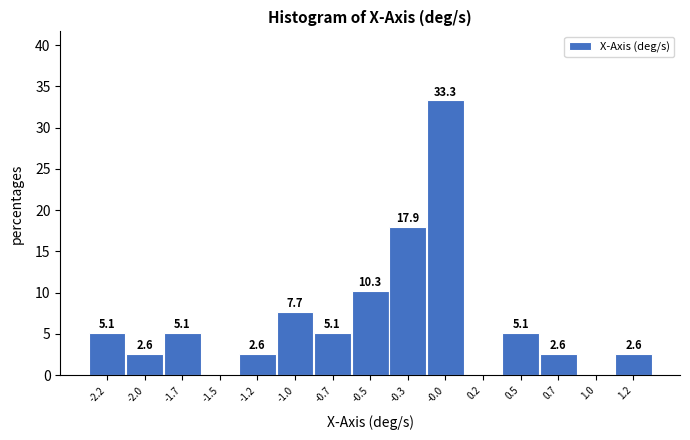

Reading left to right, what are all the values shown in this chart?

-2.2=5.1	-2.0=2.6	-1.7=5.1	-1.5=0.0	-1.2=2.6	-1.0=7.7	-0.7=5.1	-0.5=10.3	-0.3=17.9	-0.0=33.3	0.2=0.0	0.5=5.1	0.7=2.6	1.0=0.0	1.2=2.6